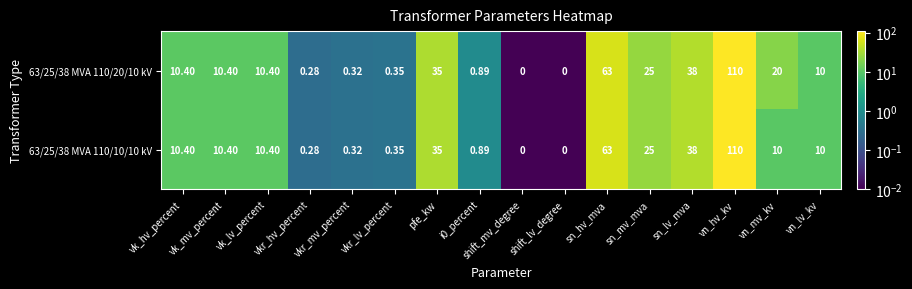

Count the number of categories in the chart.

16